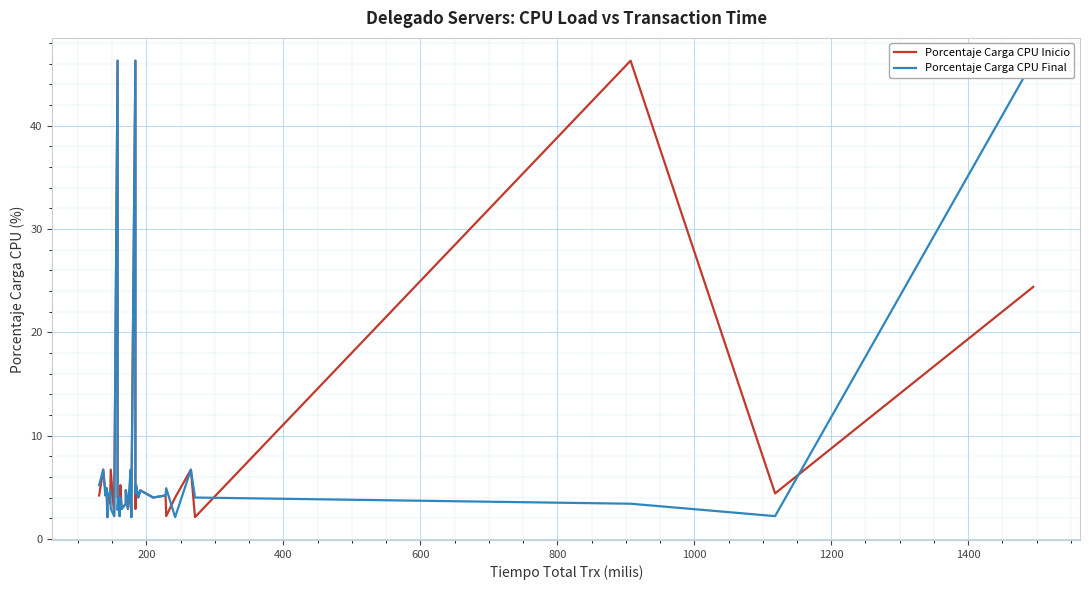

True or false: Porcentaje Carga CPU Inicio has a value of 0.4 at 1000.

False